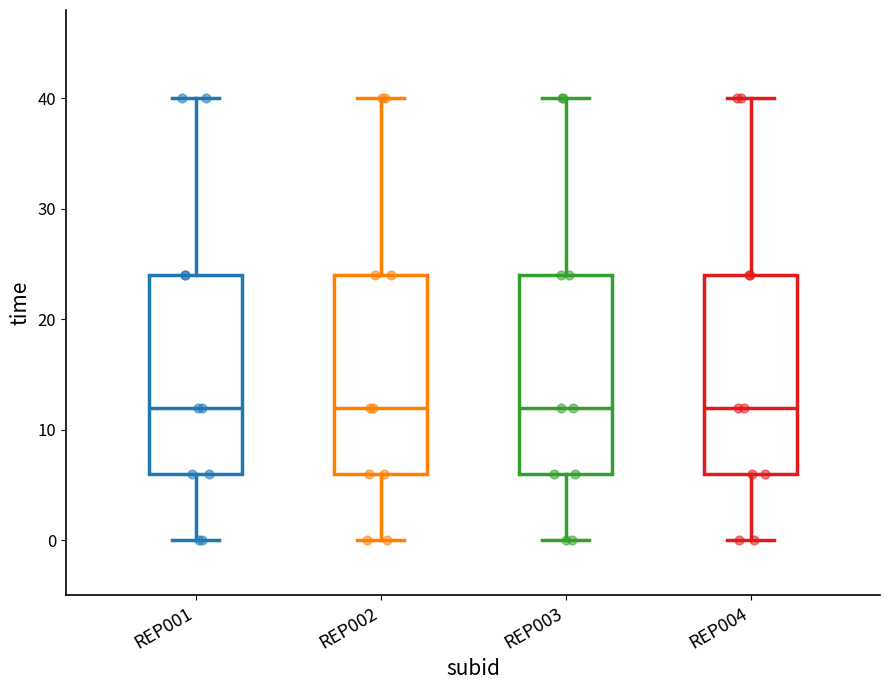

Reading left to right, read every box against the y-axis: the position of its median line, the range the box covers, and the ends of its whiskers. The values are not printed on the chart, so give them approximately, as read against the axis.

REP001: median 12, box 6 to 24, whiskers 0 to 40
REP002: median 12, box 6 to 24, whiskers 0 to 40
REP003: median 12, box 6 to 24, whiskers 0 to 40
REP004: median 12, box 6 to 24, whiskers 0 to 40